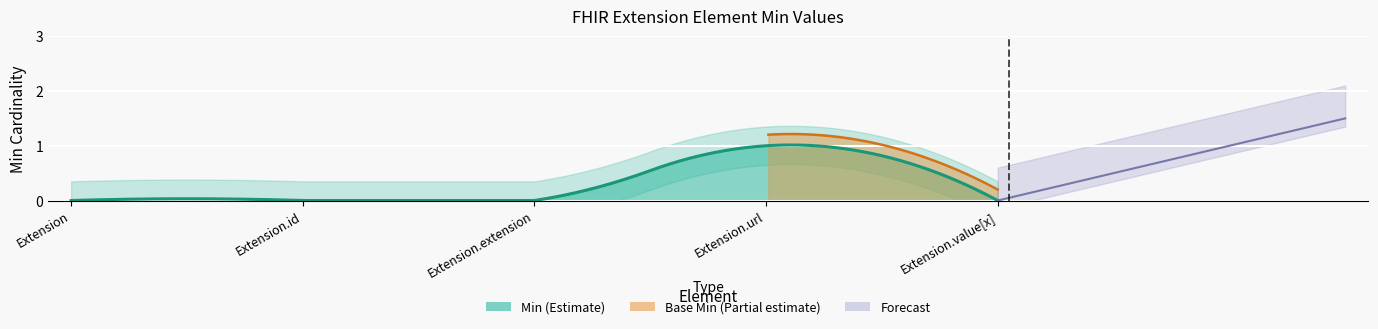

True or false: Base Min and Min intersect in this chart.

False